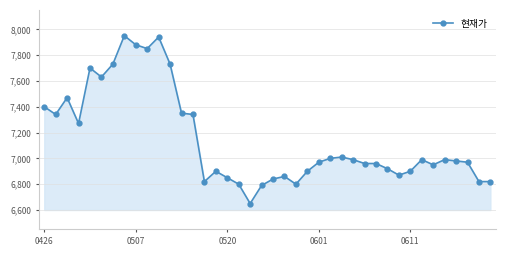

What is the minimum value shown in the chart?

6650